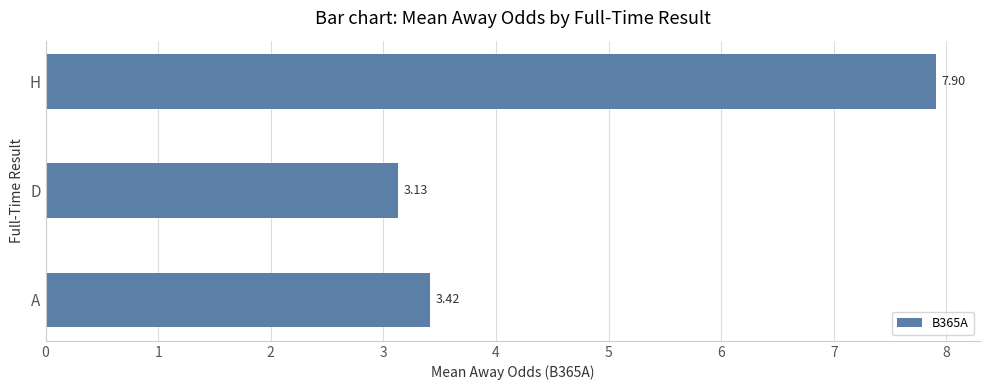

Rank the categories by value from highest to lowest.

H, A, D